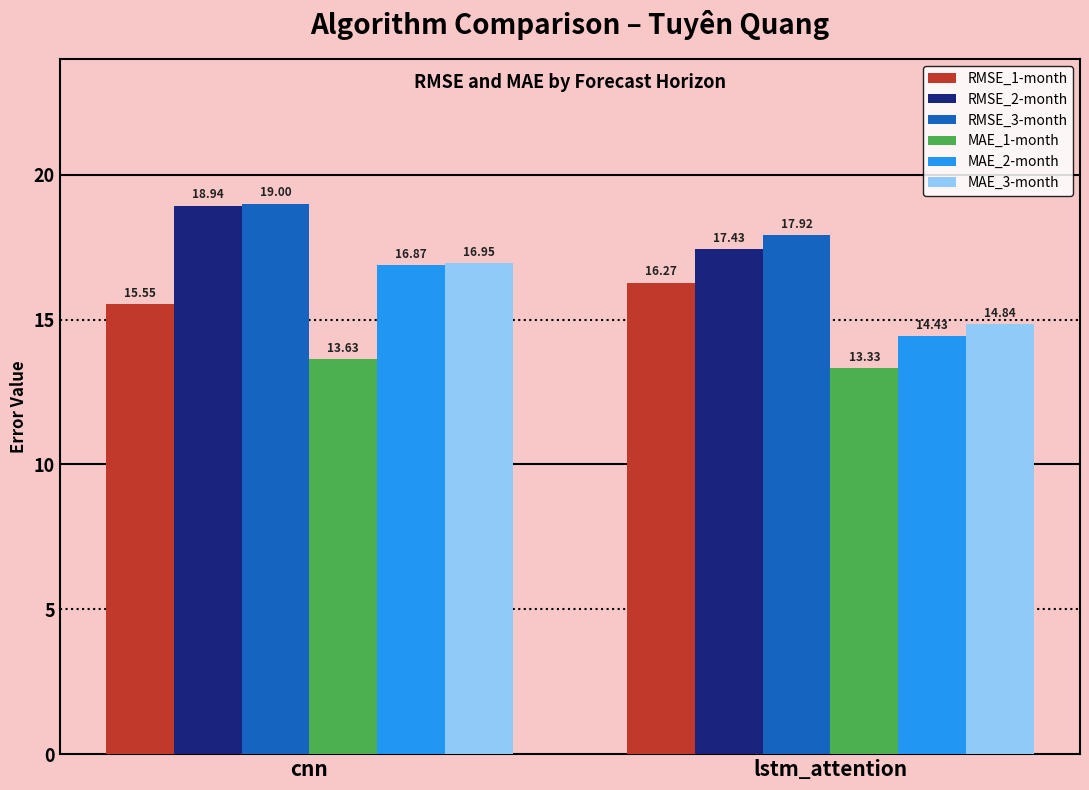

True or false: MAE_2-month has a value of 14.4 at lstm_attention.

True